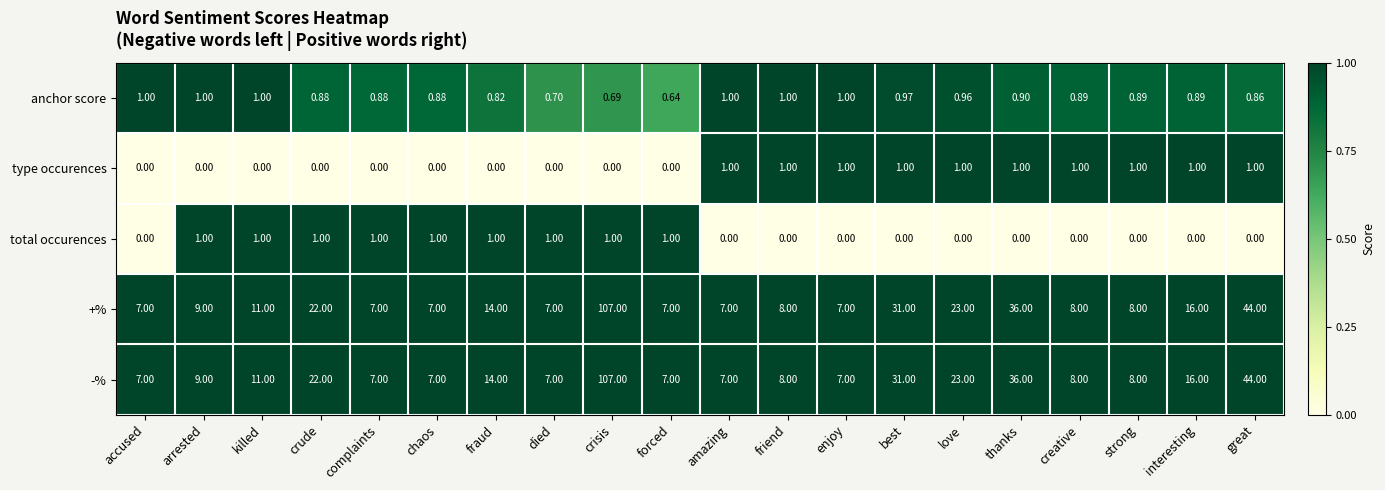

Where is -% nearest to the value 57?

great